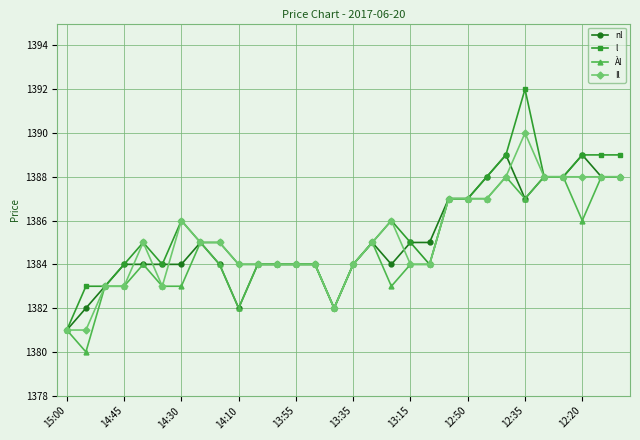

What is the value of the Àl point at the 27th from the left?

1388